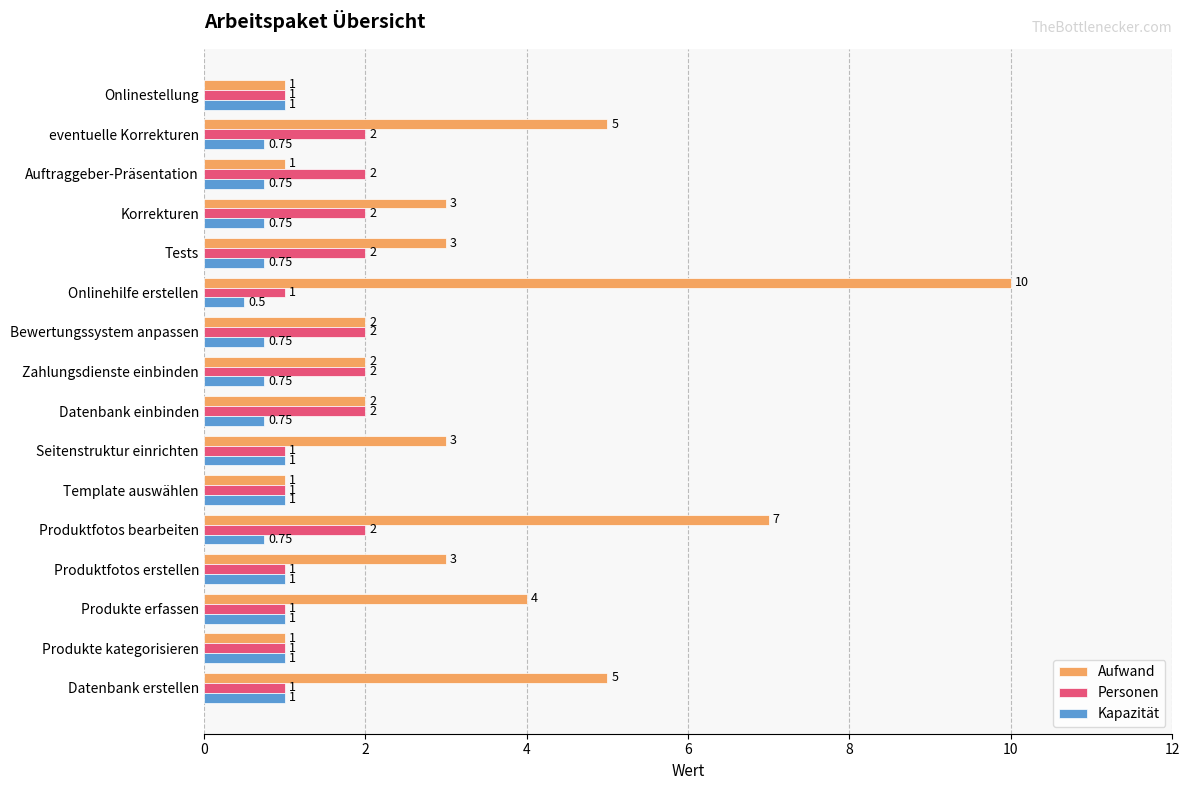

What is the average value of the Aufwand series?

3.3